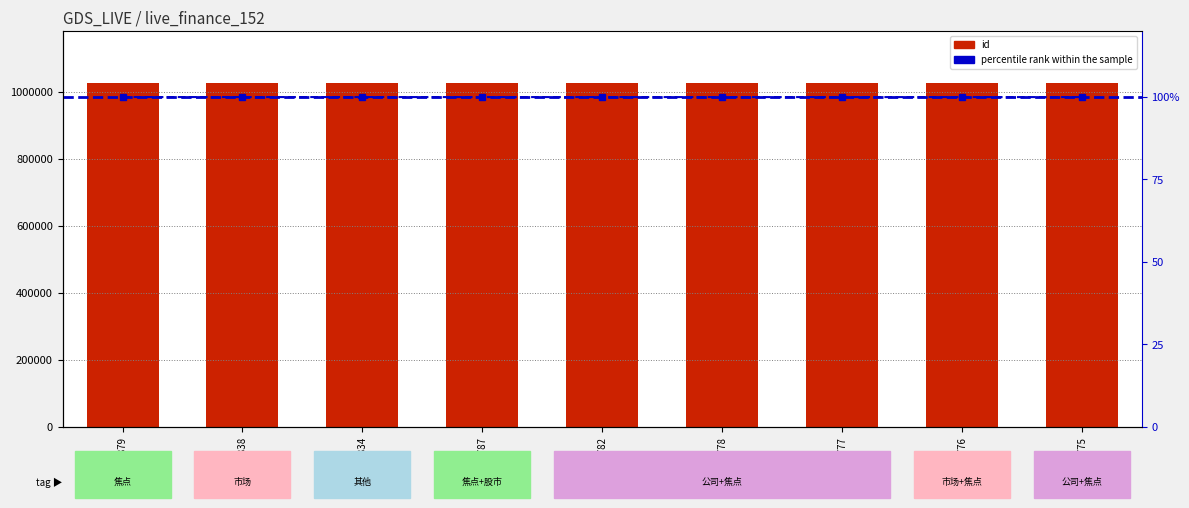

What value does the id series have at 1027775?

1027775.0